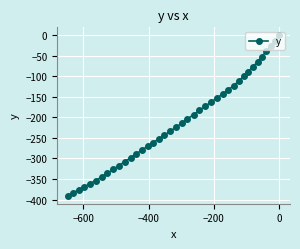

What is the difference between the maximum and second lowest values?

383.5